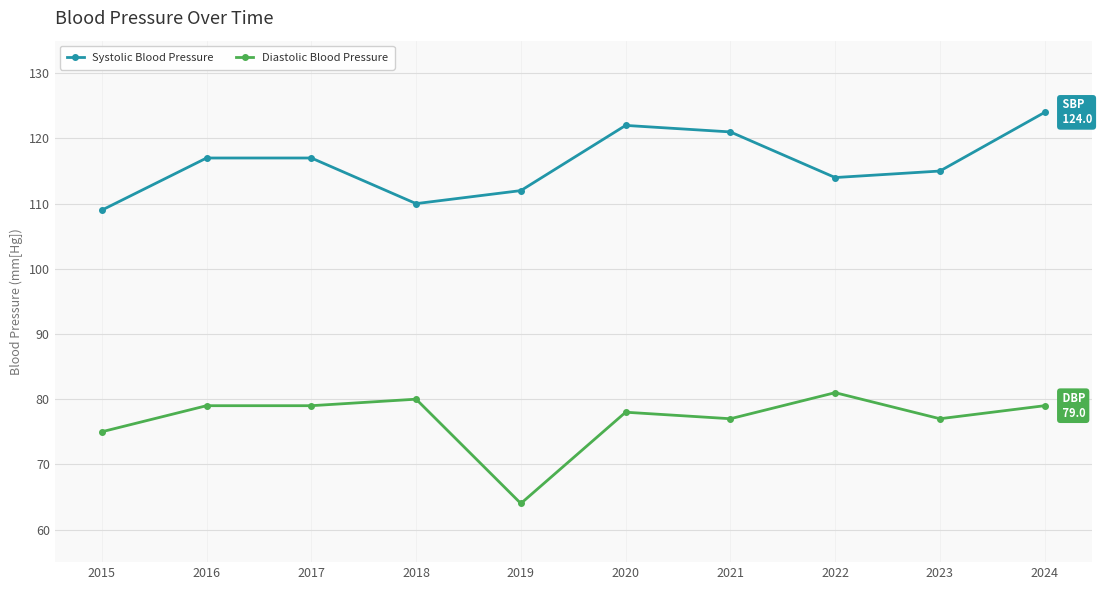

Which series changed the most between 2016 and 2019?

Diastolic Blood Pressure